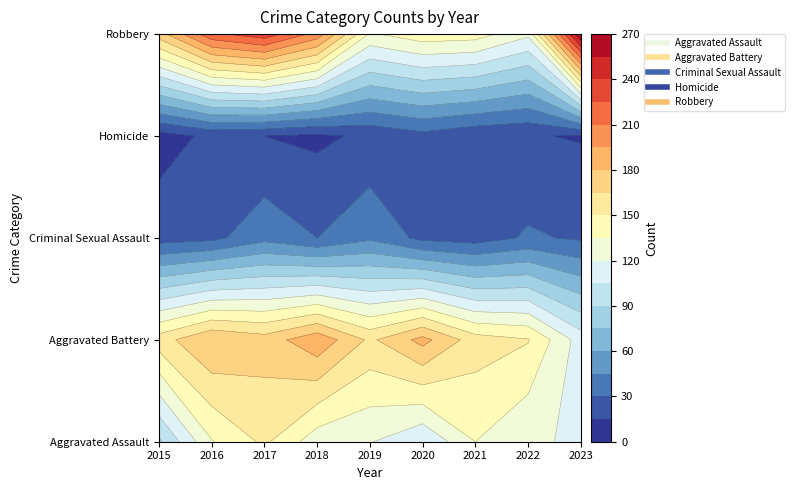

List the series in order of their peak value, highest first.

Robbery, Aggravated Battery, Aggravated Assault, Criminal Sexual Assault, Homicide